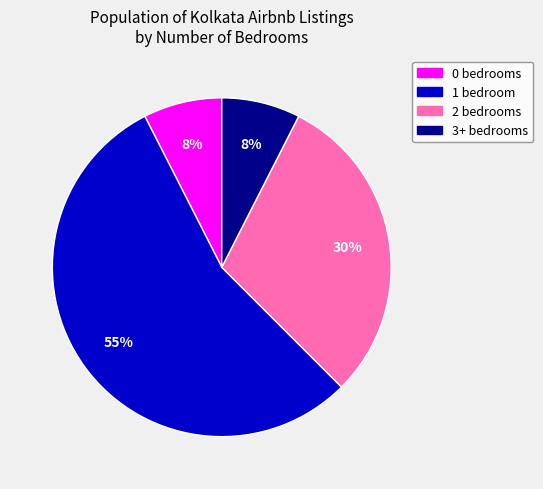

Which slice is the largest?

1 bedroom